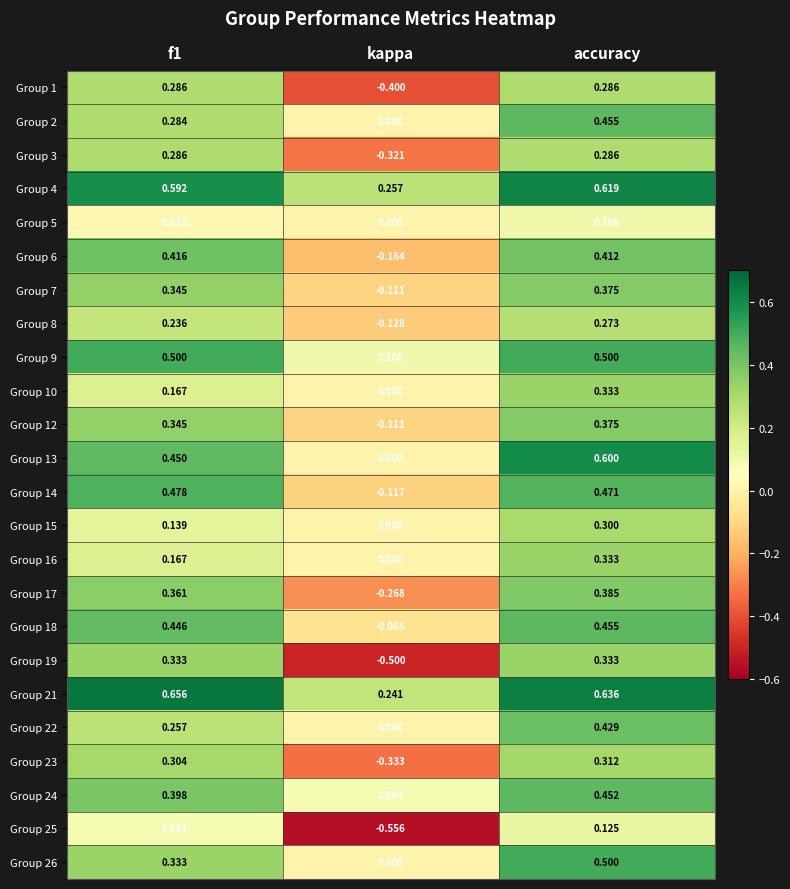

At which label is Group 8 closest to 0?

kappa